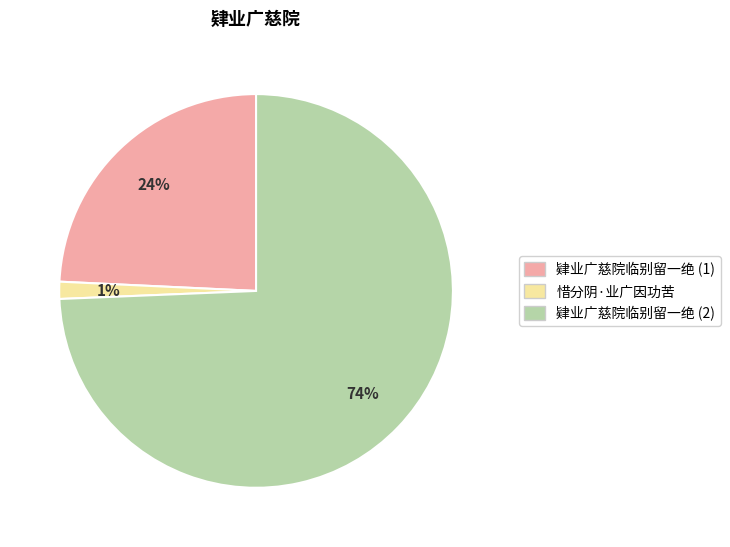

Which category has the smallest portion of the pie?

惜分阴·业广因功苦